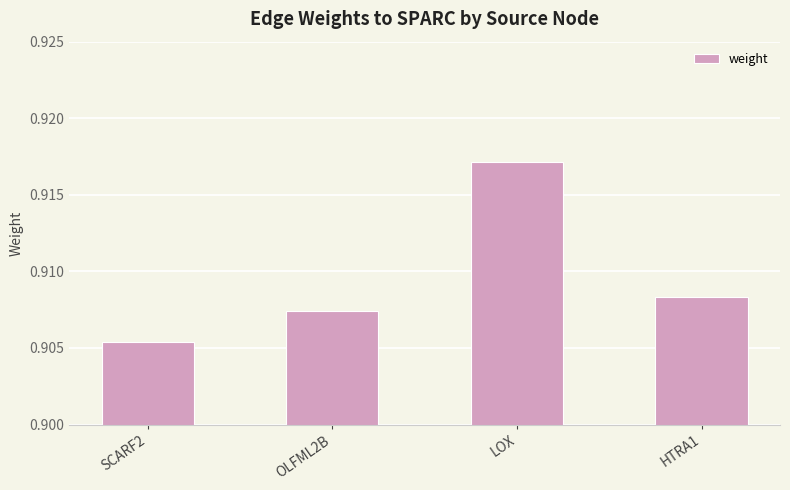

List the labels in order of value, largest first.

LOX, HTRA1, OLFML2B, SCARF2